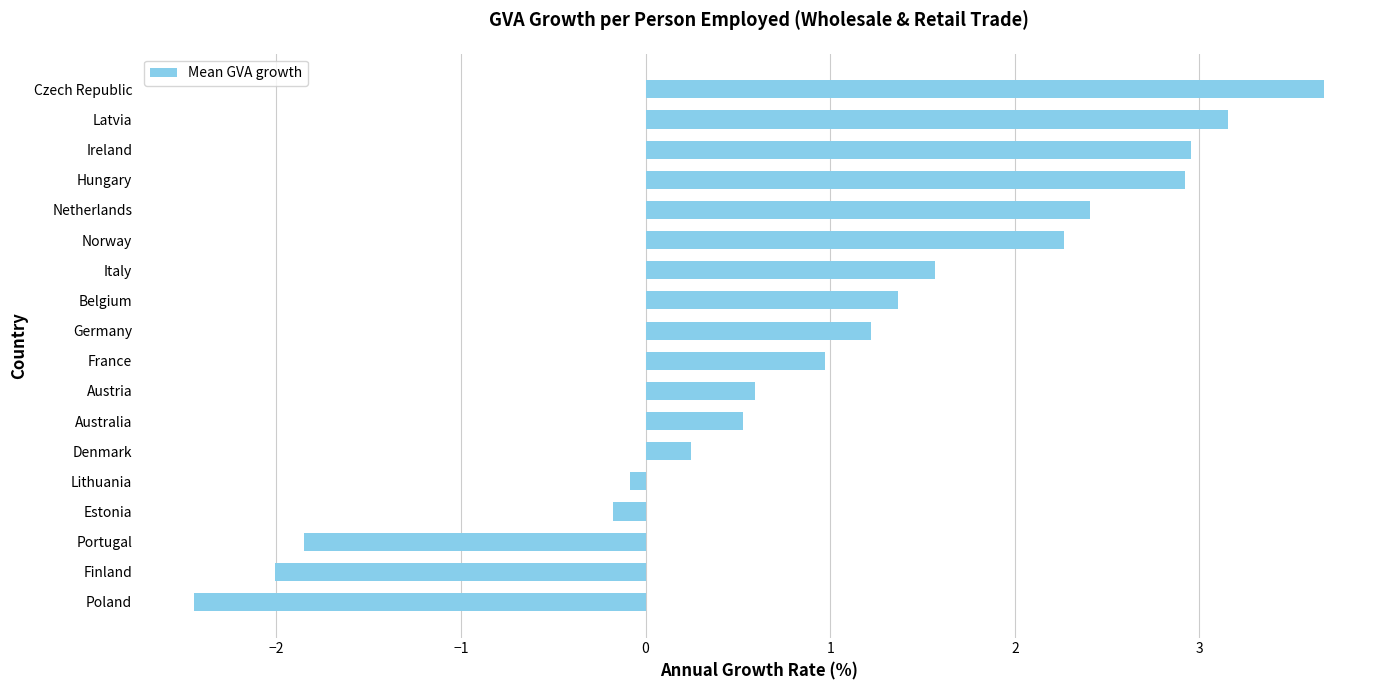

At which label is the value closest to 0?

Lithuania